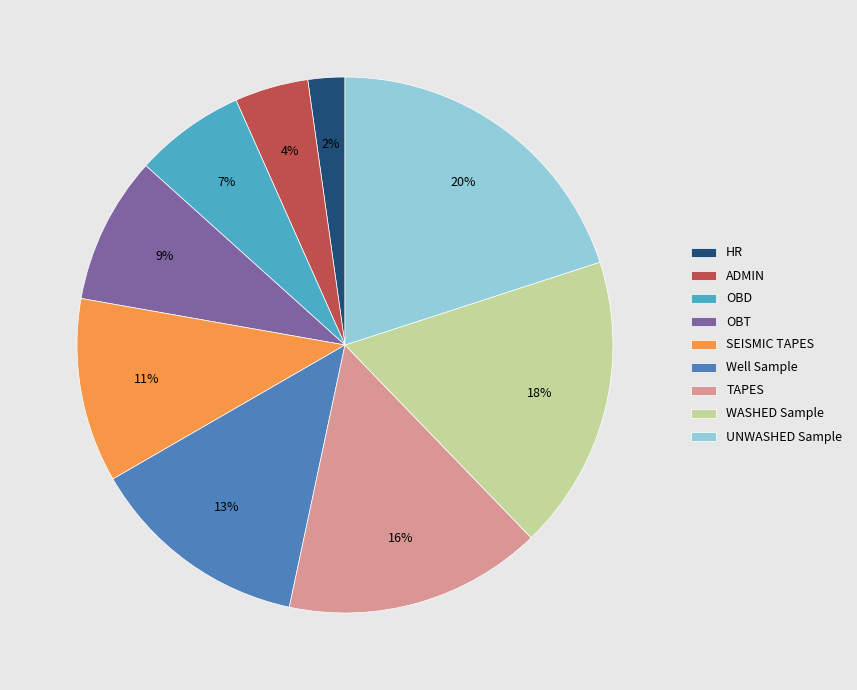

To the nearest percent, what portion does Well Sample represent?

13%